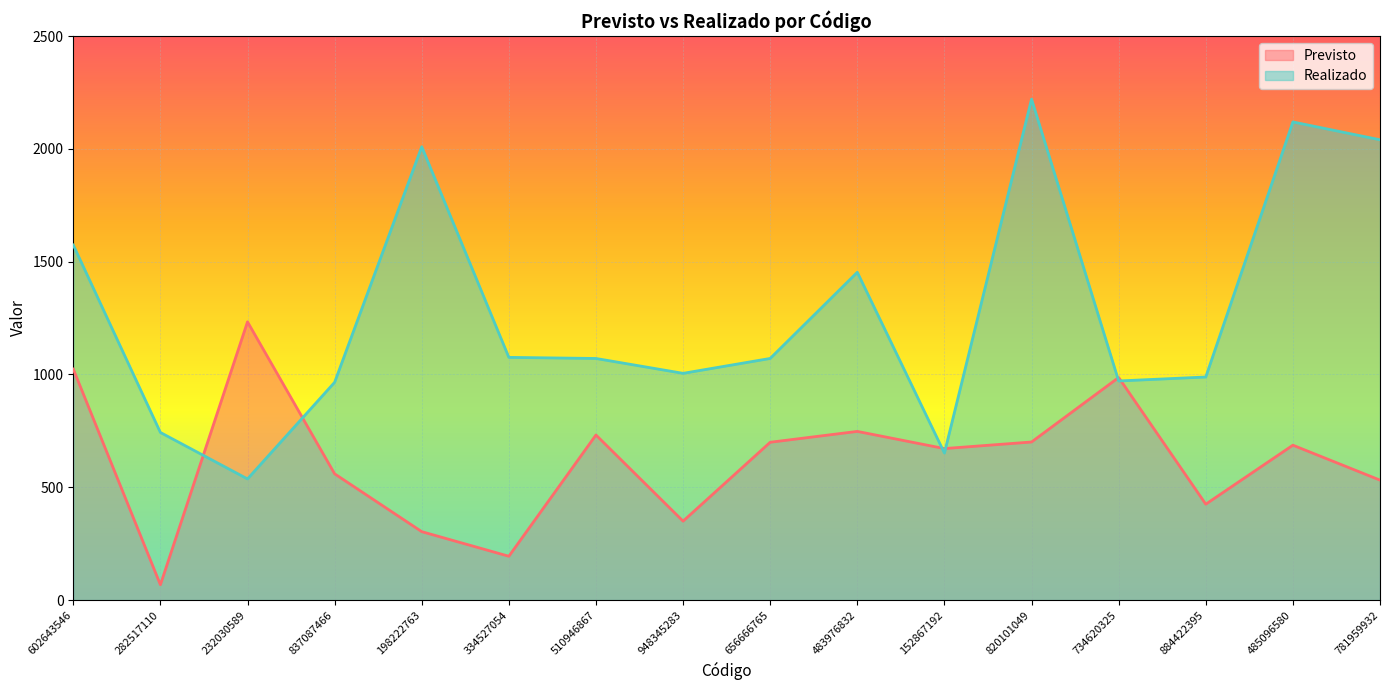

Is it true that Previsto equals 747.5 at 483976832?

True